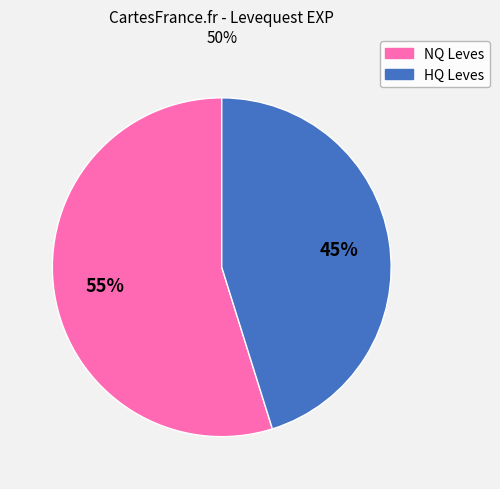

To the nearest percent, what is the average slice percentage?

50%